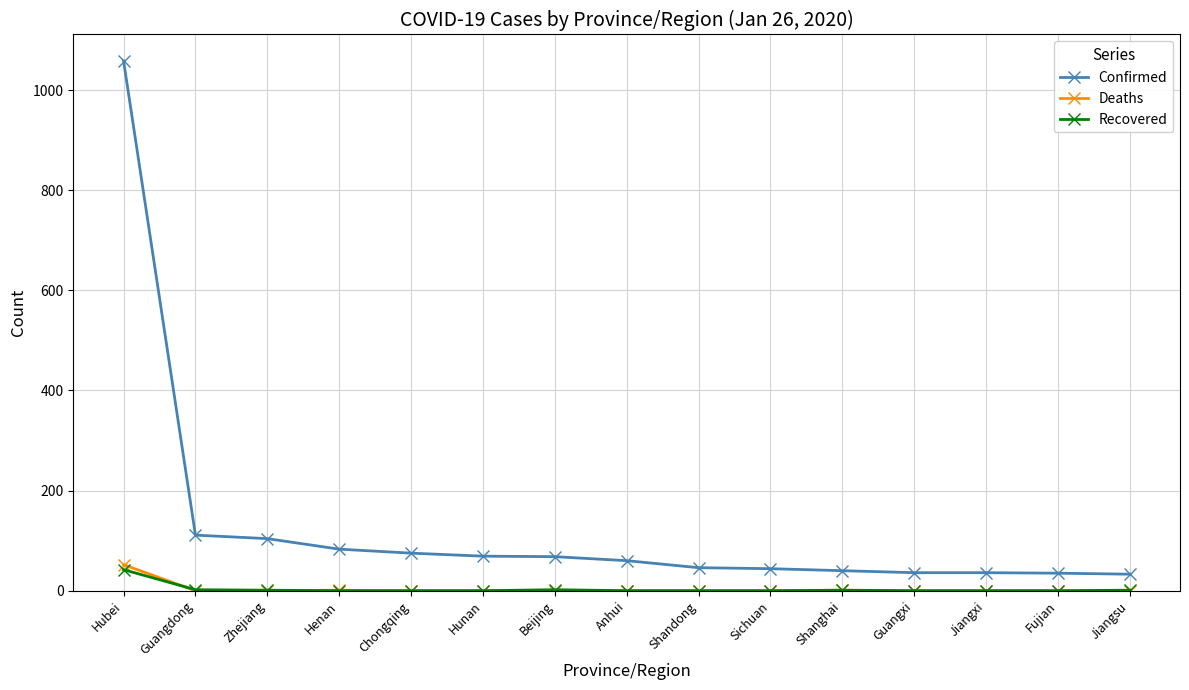

True or false: Deaths and Confirmed intersect in this chart.

False